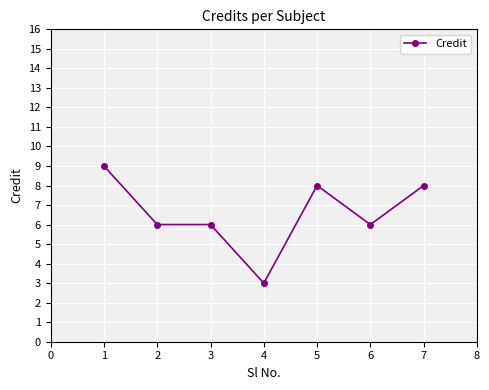

How many distinct data groups are displayed?

1